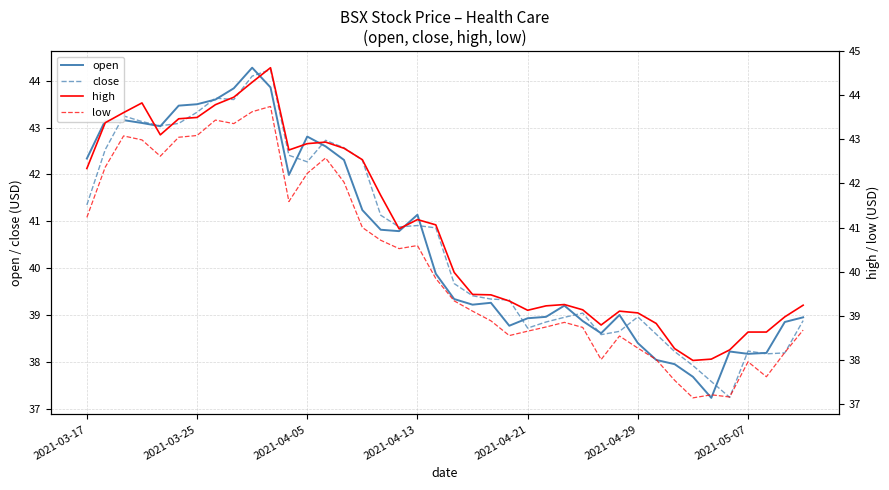

Does the chart have visible grid lines?

Yes